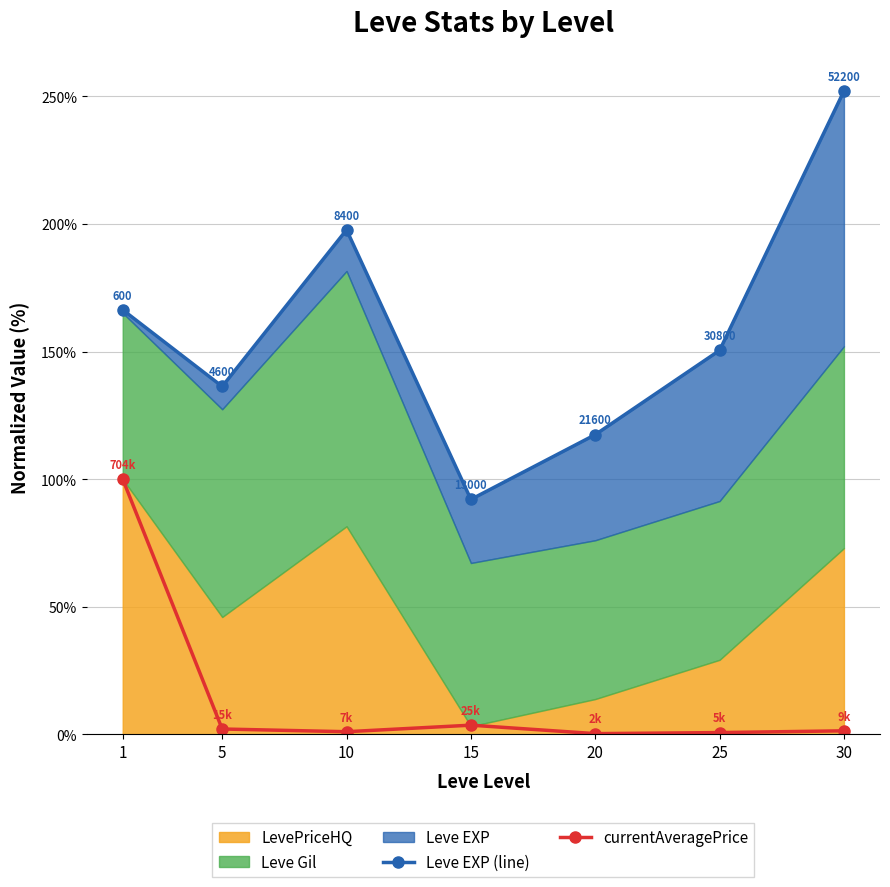

True or false: currentAveragePrice and Leve EXP (line) cross at least once.

False